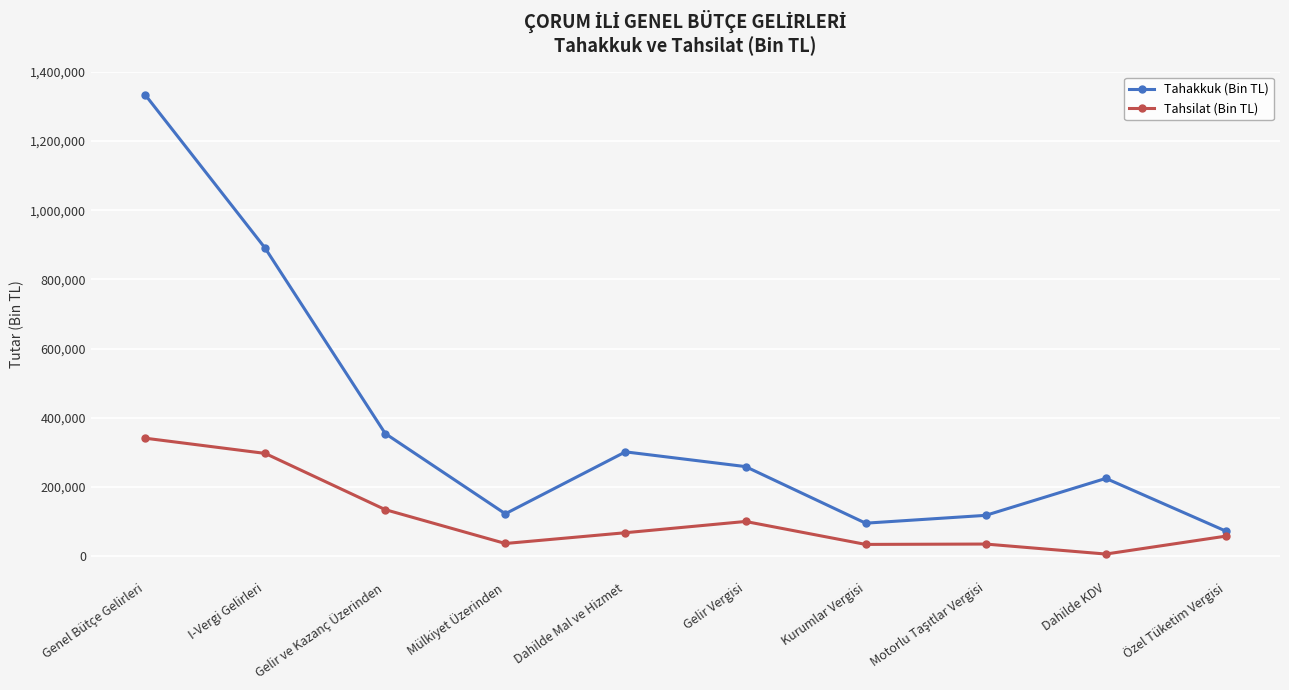

The Tahakkuk (Bin TL) series shows 127726 at Özel Tüketim Vergisi. True or false?

False